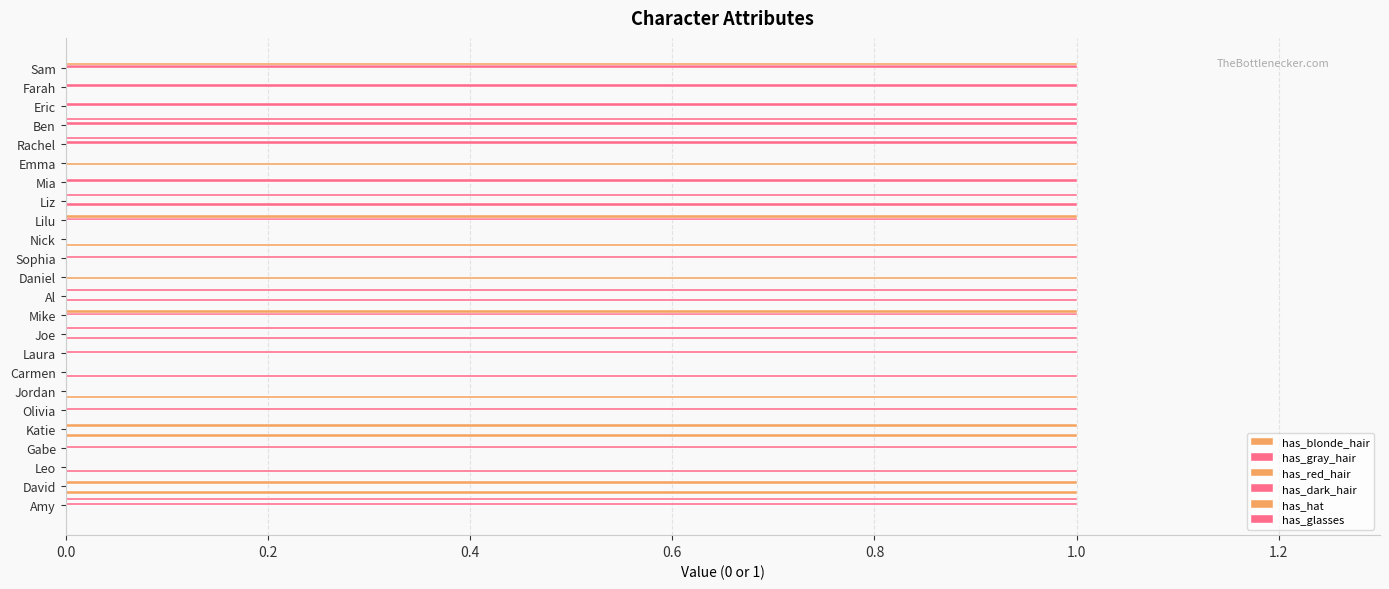

Reading left to right, transcribe all the data shown in this chart.

has_blonde_hair: 0	1	0	0	1	0	1	0	0	0	0	0	0	0	1	0	0	0	0	0	0	0	0	0
has_gray_hair: 0	0	1	0	0	0	0	1	0	1	0	1	0	0	0	0	1	0	0	0	0	0	0	0
has_red_hair: 0	0	0	0	0	0	0	0	0	0	0	0	1	0	0	0	0	0	1	0	0	0	0	0
has_dark_hair: 1	0	0	1	0	1	0	0	1	0	1	0	0	1	0	1	0	1	0	1	1	1	1	1
has_hat: 0	1	0	0	1	0	0	0	0	0	1	0	0	0	0	1	0	0	0	0	0	0	0	1
has_glasses: 1	0	0	0	0	0	0	0	0	1	0	1	0	0	0	0	1	0	0	1	1	0	0	0